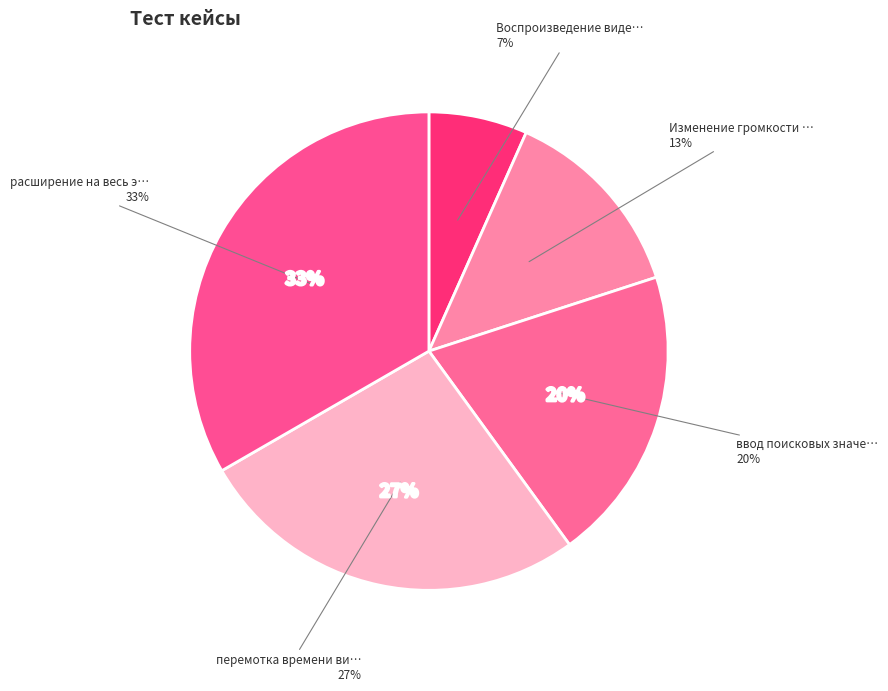

To the nearest percent, what percentage of the pie is перемотка времени видео ползунком?

27%